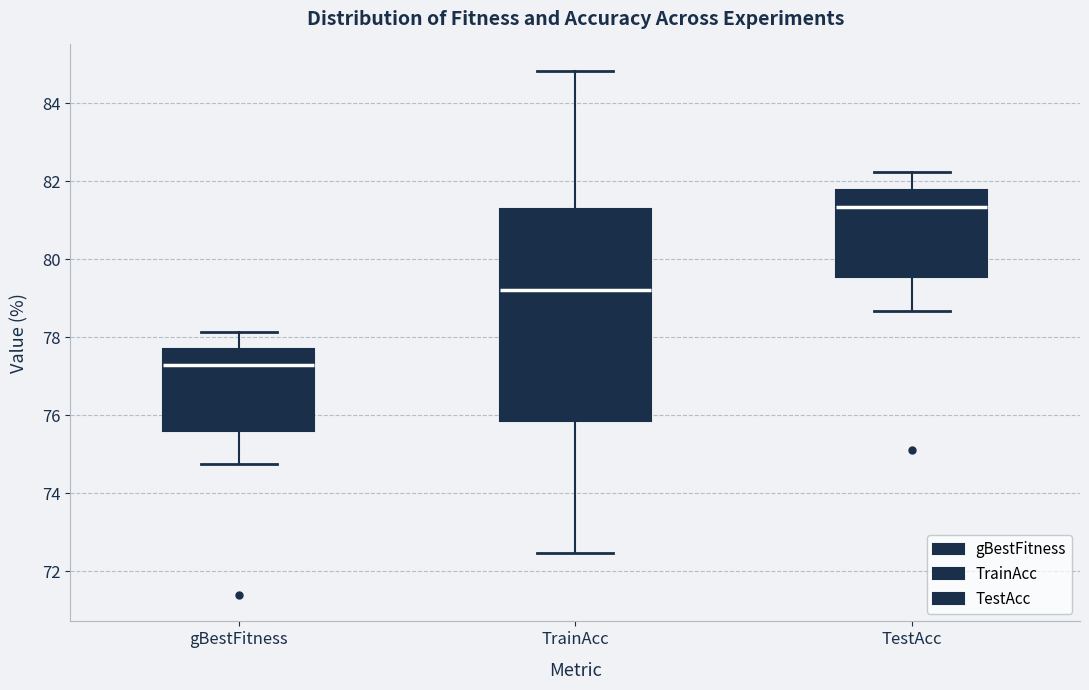

Where does the lower whisker of the box for gBestFitness end on the y-axis? The values are not printed on the chart, so give them approximately, as read against the axis.

74.8